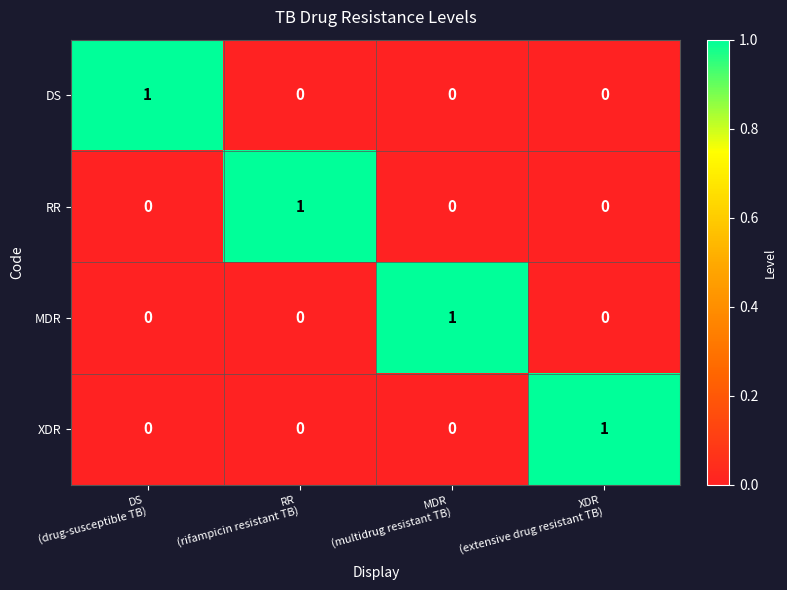

How many XDR values are between 0 and 1?

4